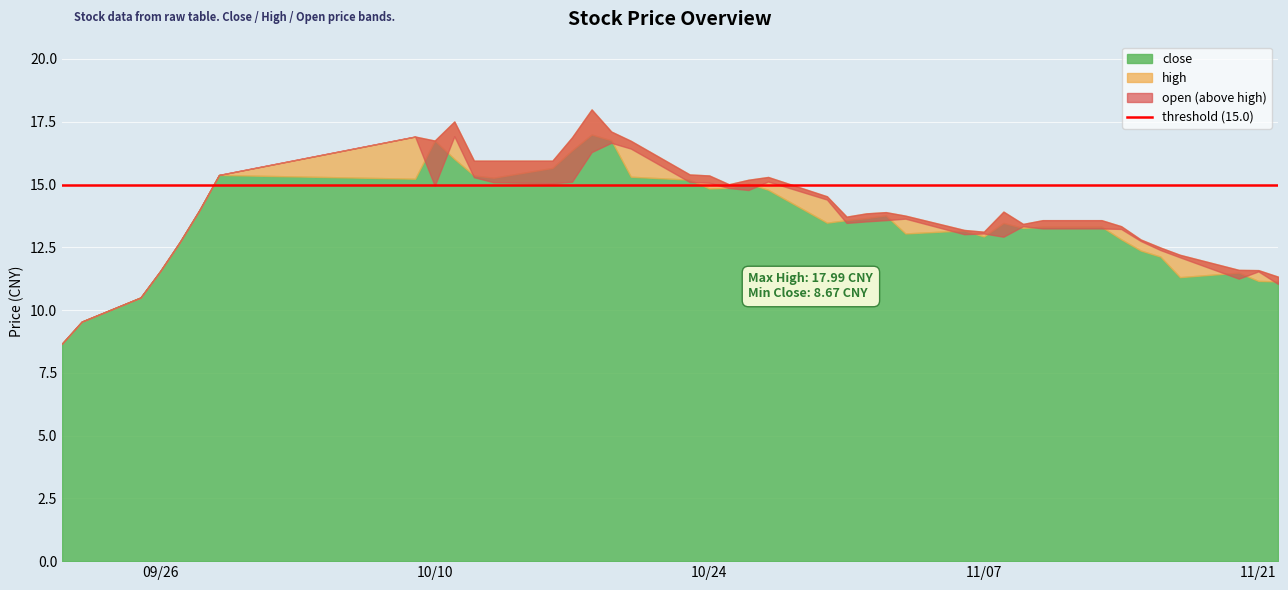

What is the difference between the maximum and minimum values in the high series?

9.3